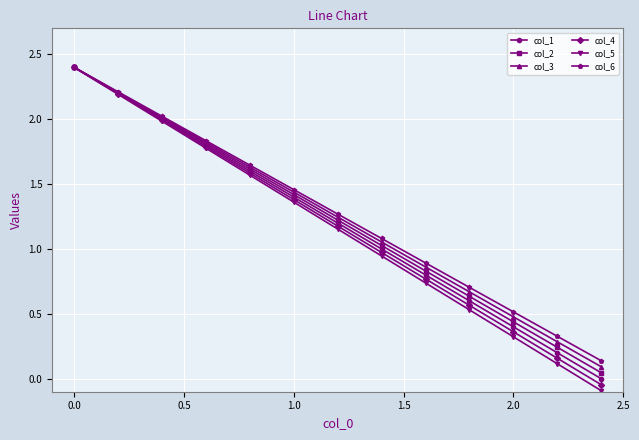

What is the highest value of the col_1 series?

2.4